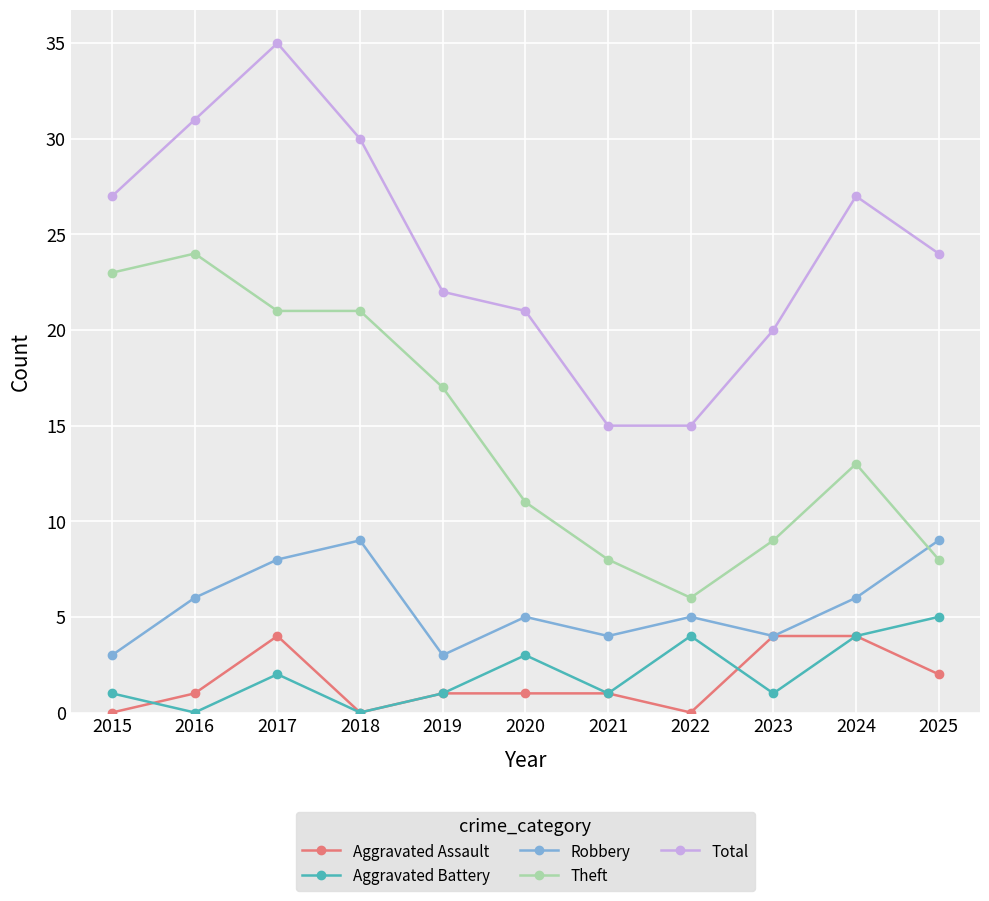

How many lines are shown in the chart?

5